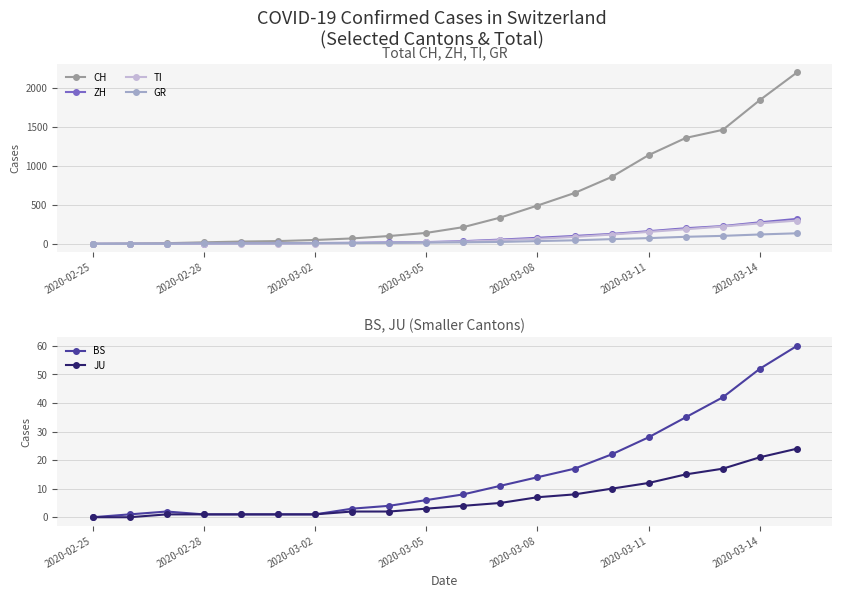

What are all the series names shown in the legend?

CH, ZH, TI, GR, BS, JU